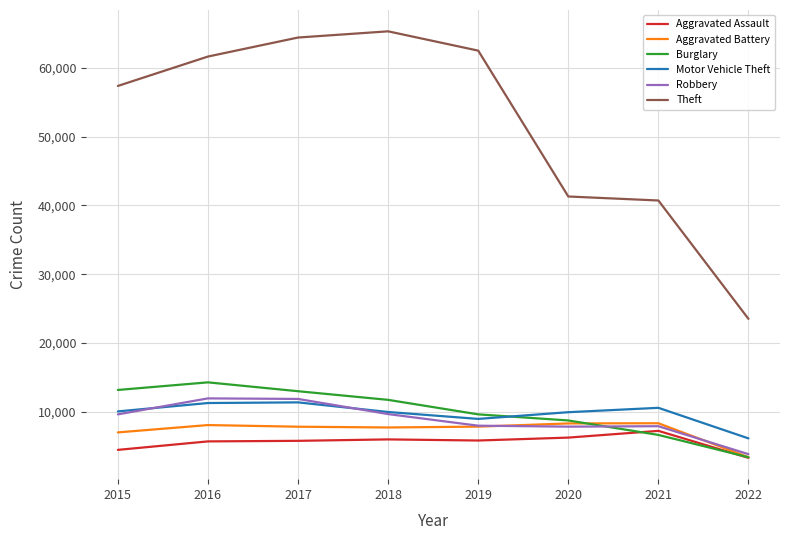

What is the maximum value shown in the chart?

65281